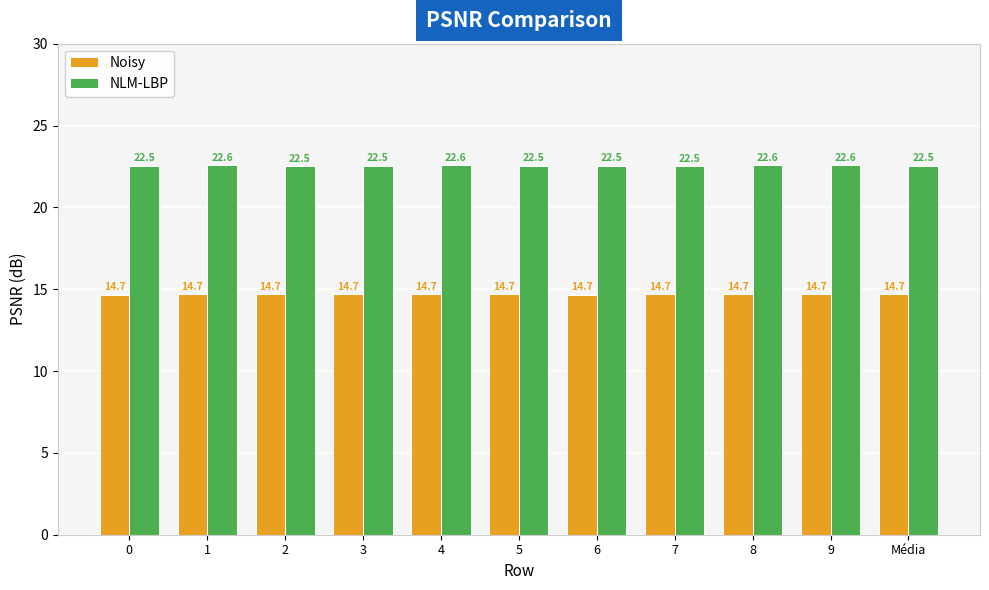

Is it true that NLM-LBP equals 13.8 at 1?

False